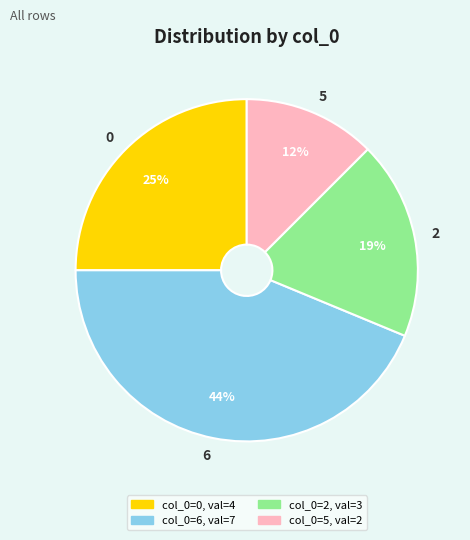

Is the sum of 2 and 5 greater than half?

No